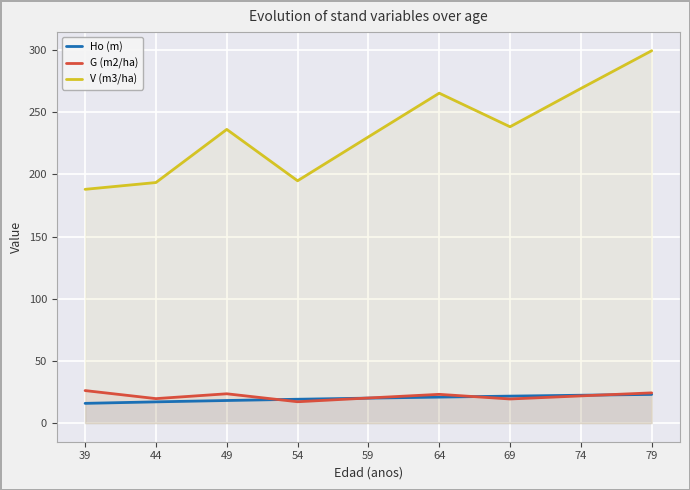

Which series changed the most between 69 and 79?

V (m3/ha)